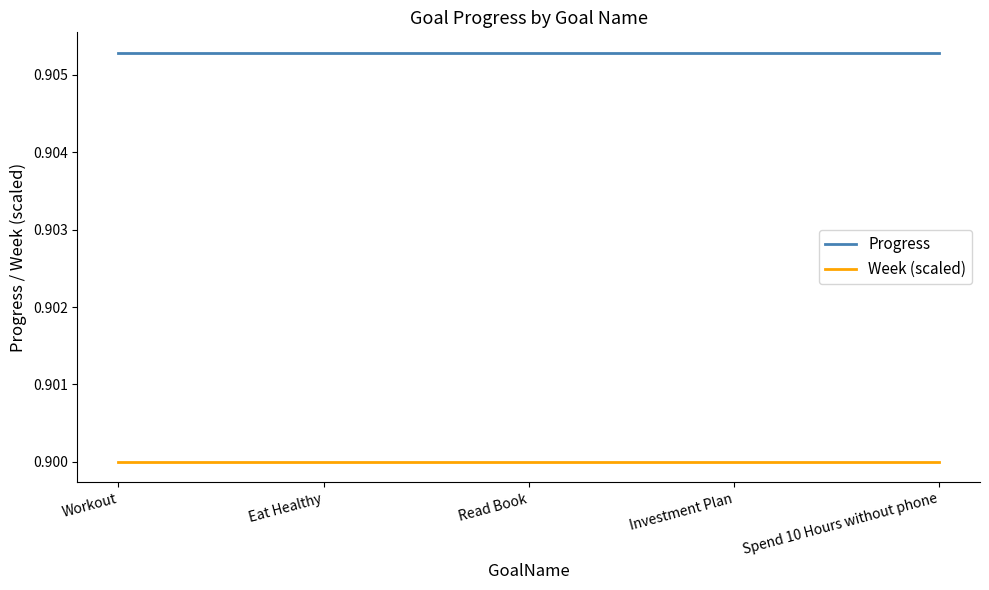

True or false: Week (scaled) and Progress intersect in this chart.

False